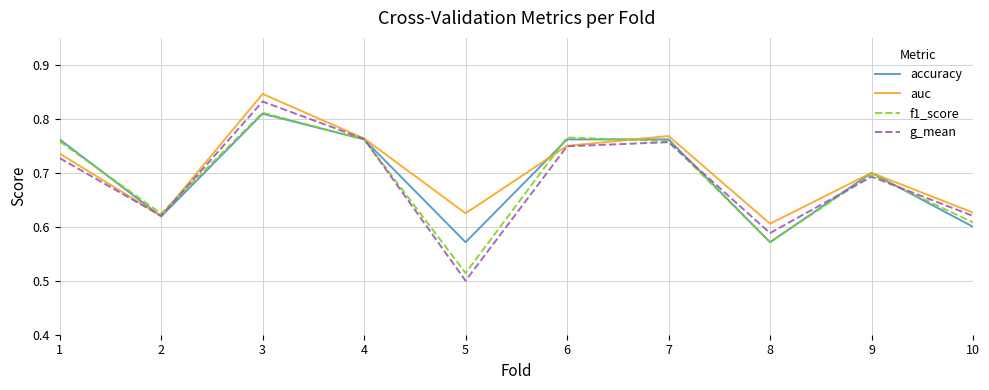

Between 2 and 4, which series saw the biggest shift?

auc